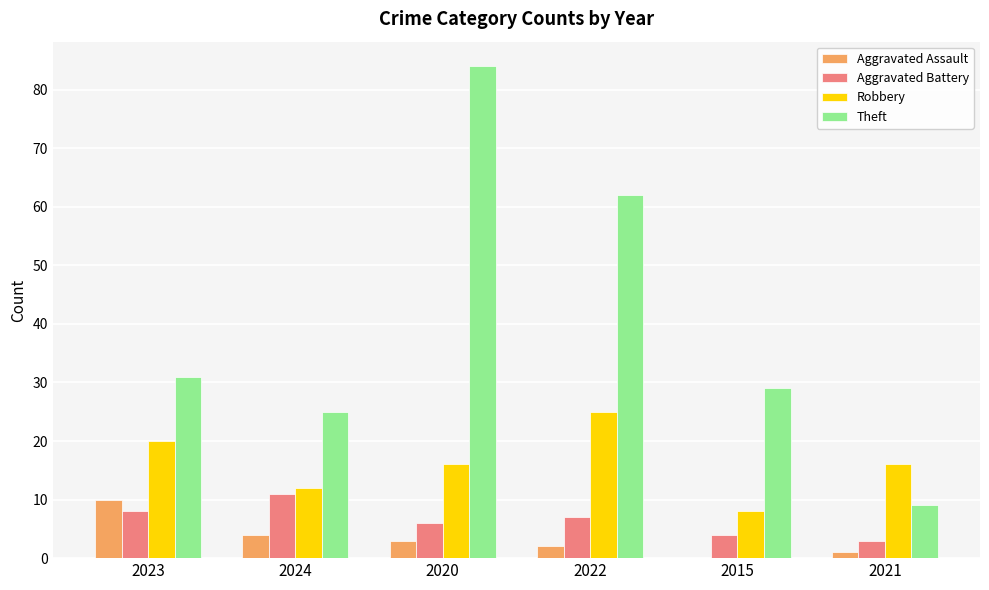

How many groups of bars are there?

6